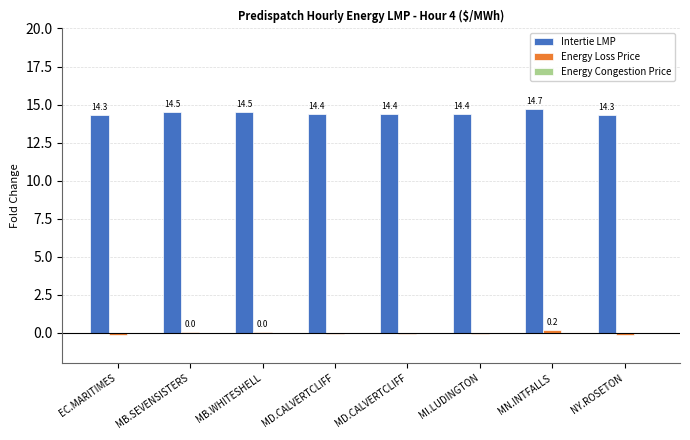

What is the minimum value shown in the chart?

-0.2